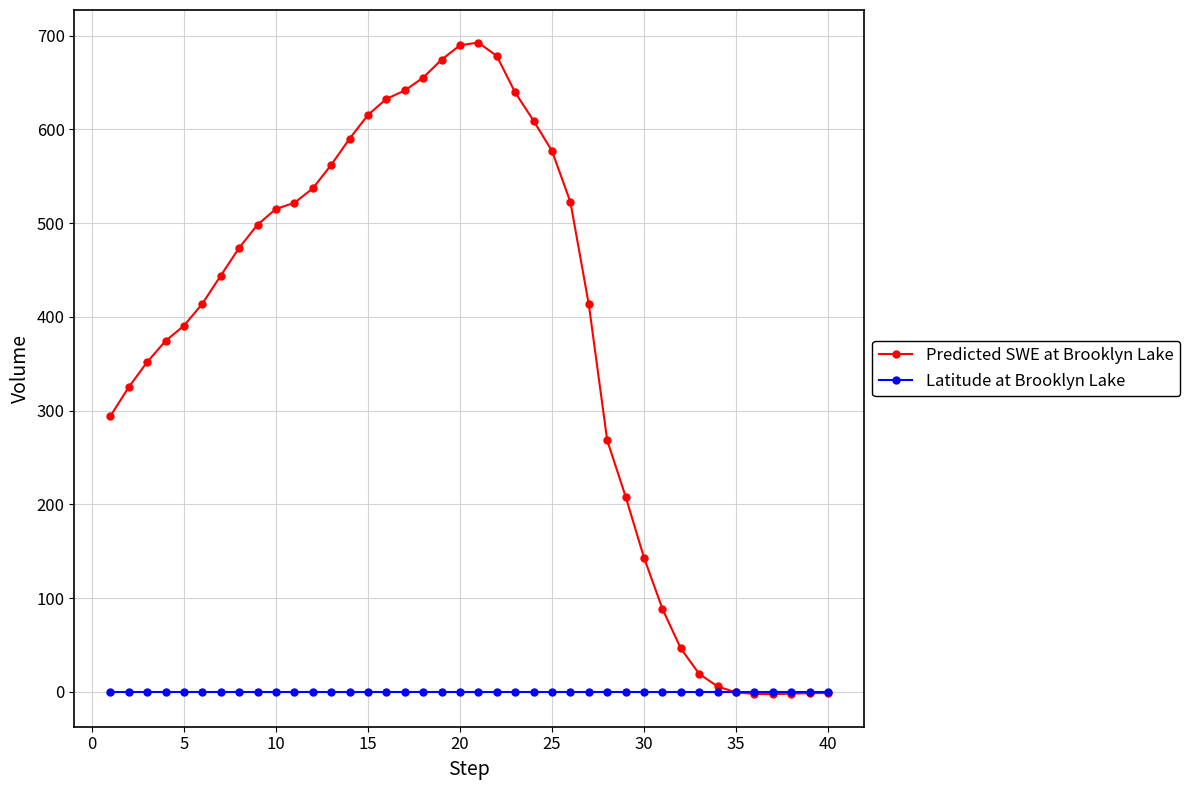

Rank the series by their average value, from highest to lowest.

Predicted SWE at Brooklyn Lake, Latitude at Brooklyn Lake